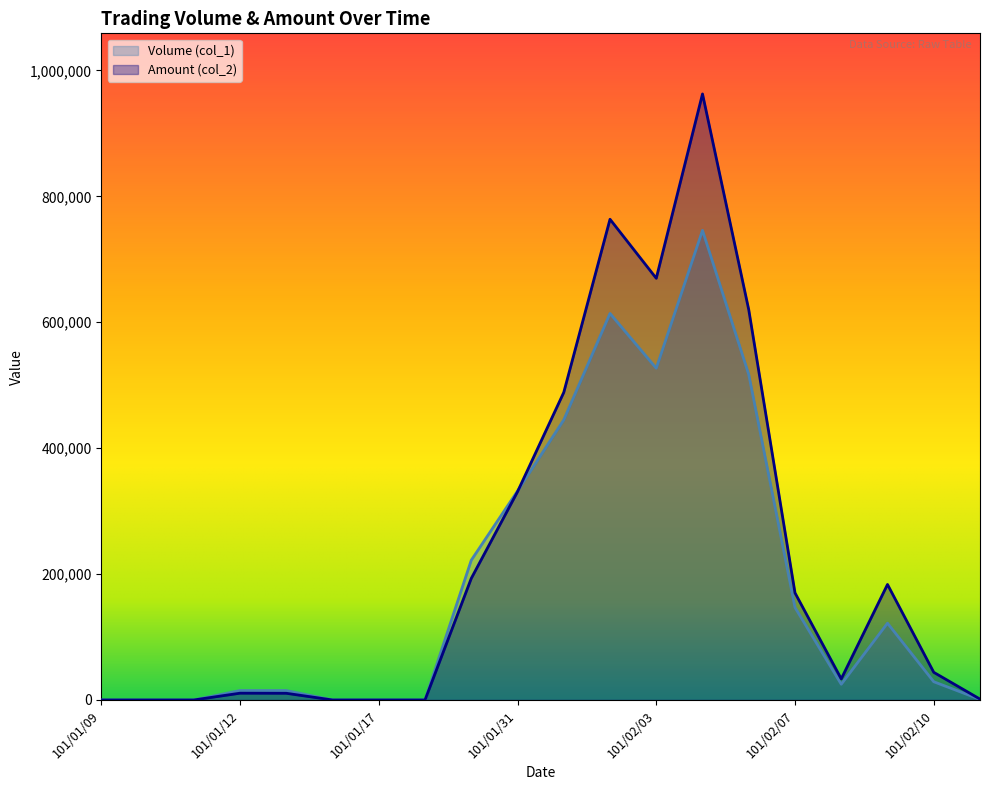

What is the difference between the Amount (col_2) values at 101/01/11 and 101/02/06?

619870